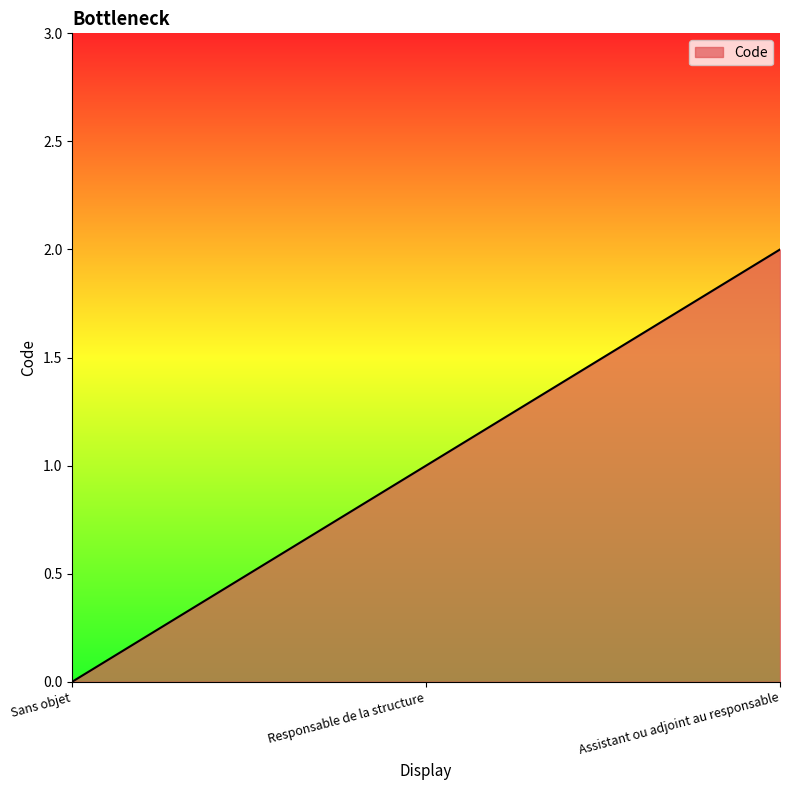

Which category has the lowest value across all series?

Sans objet